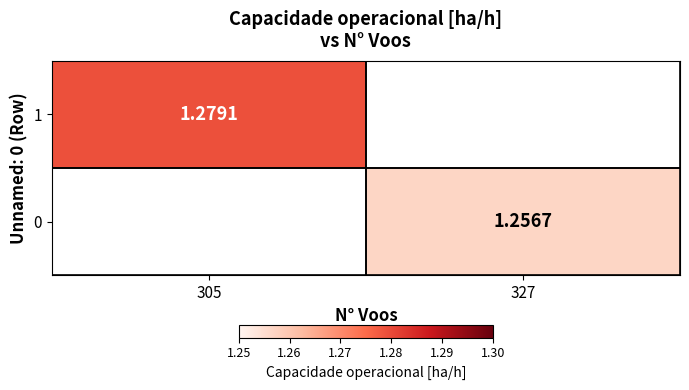

Is the value of 0 at 327 greater than the value of 1 at 305?

No